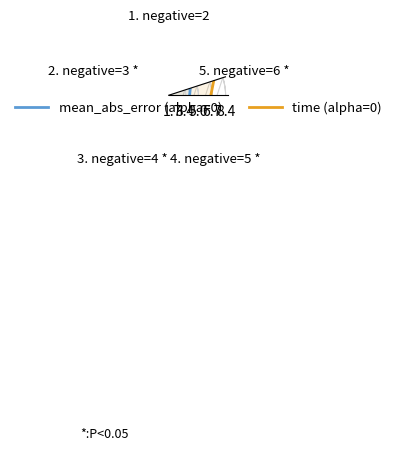

True or false: mean_abs_error (alpha=0) and time (alpha=0) intersect in this chart.

False